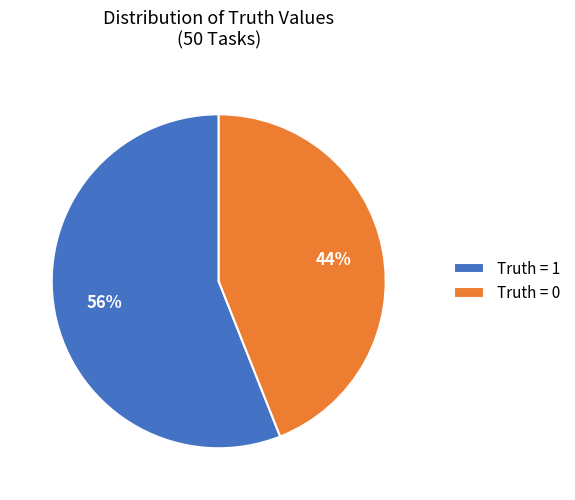

To the nearest percent, what is the difference between the Truth = 1 and Truth = 0 slice percentages?

12%